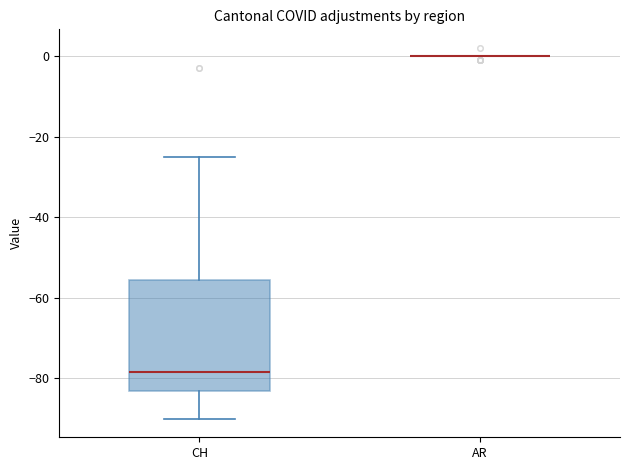

Reading left to right, read every box against the y-axis: the position of its median line, the range the box covers, and the ends of its whiskers. The values are not printed on the chart, so give them approximately, as read against the axis.

CH: median -78, box -82 to -56, whiskers -90 to -24
AR: box collapsed to a line at 0, whiskers 0 to 0